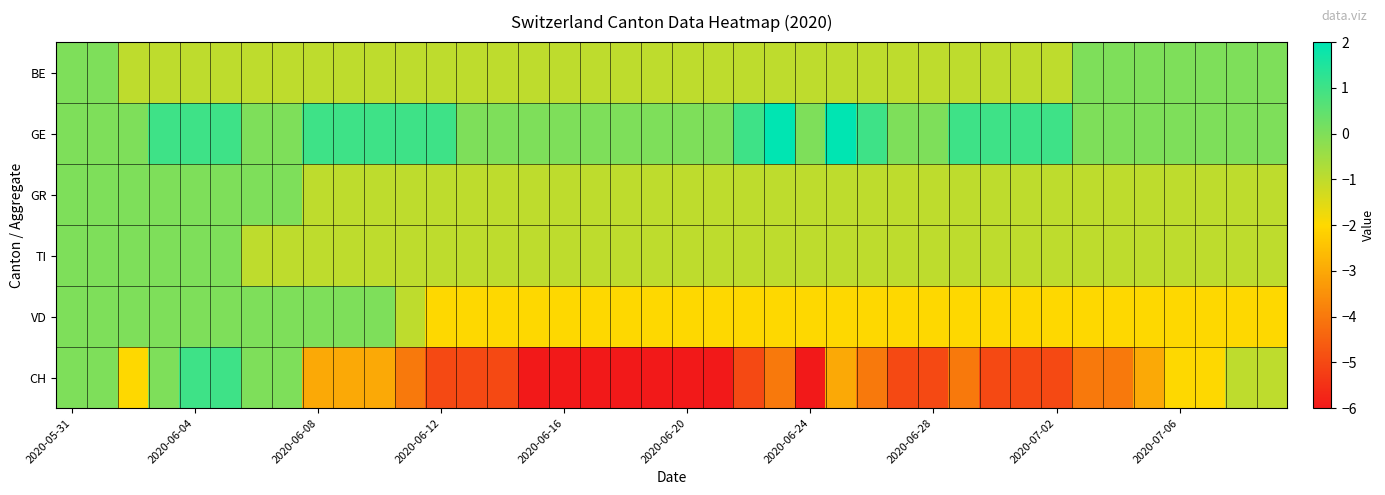

At how many categories does at least one series exceed 0?

16